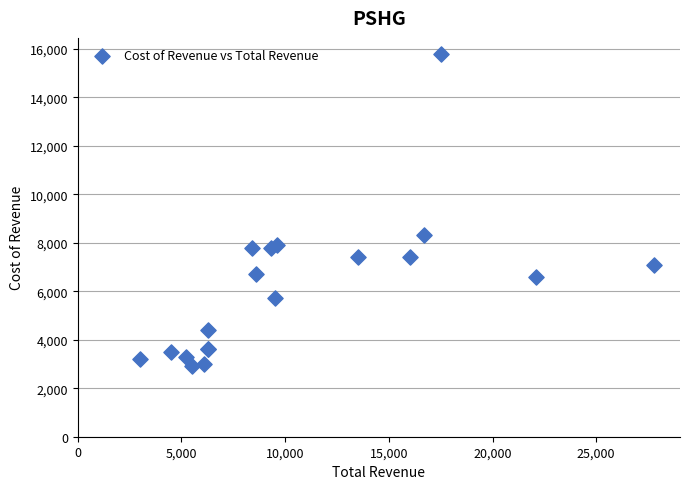

What Y value in the scatter plot is closest to 9350?

8300